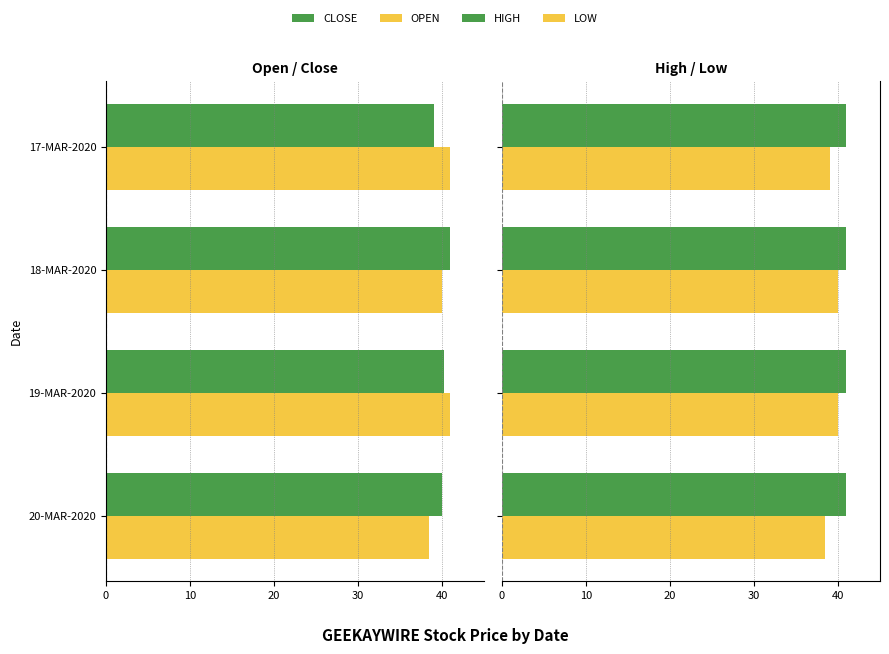

Count the number of data series in this chart.

4